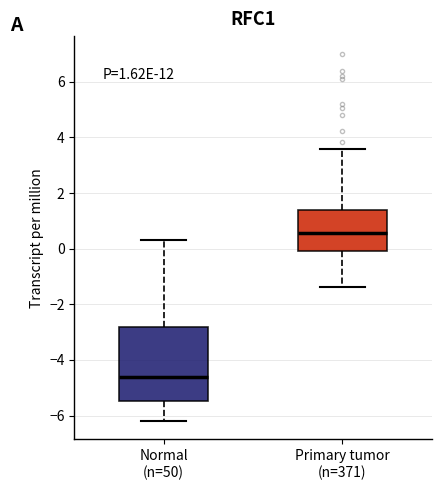

Which box has the highest median line?

Primary tumor (n=371)